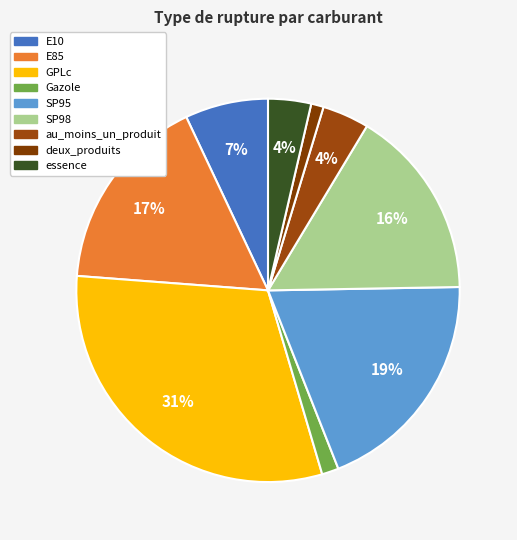

To the nearest percent, what portion does deux_produits represent?

1%